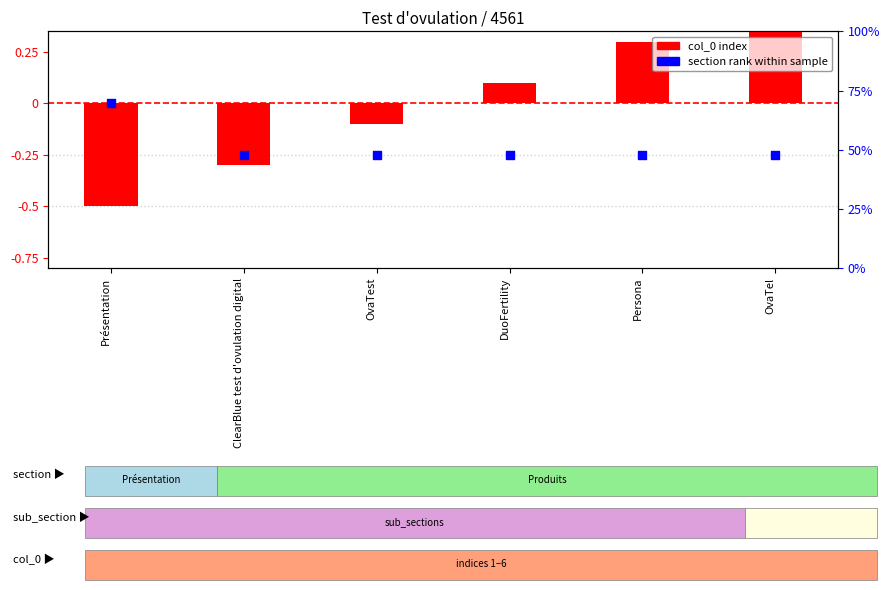

What is the total value across all series at OvaTel?

0.2